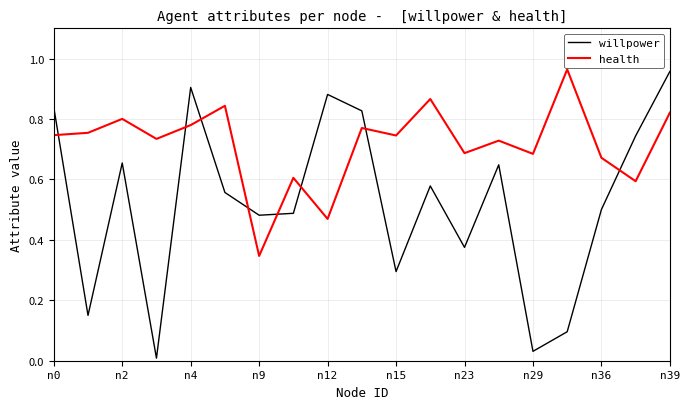

Rank the series by their average value, from lowest to highest.

willpower, health